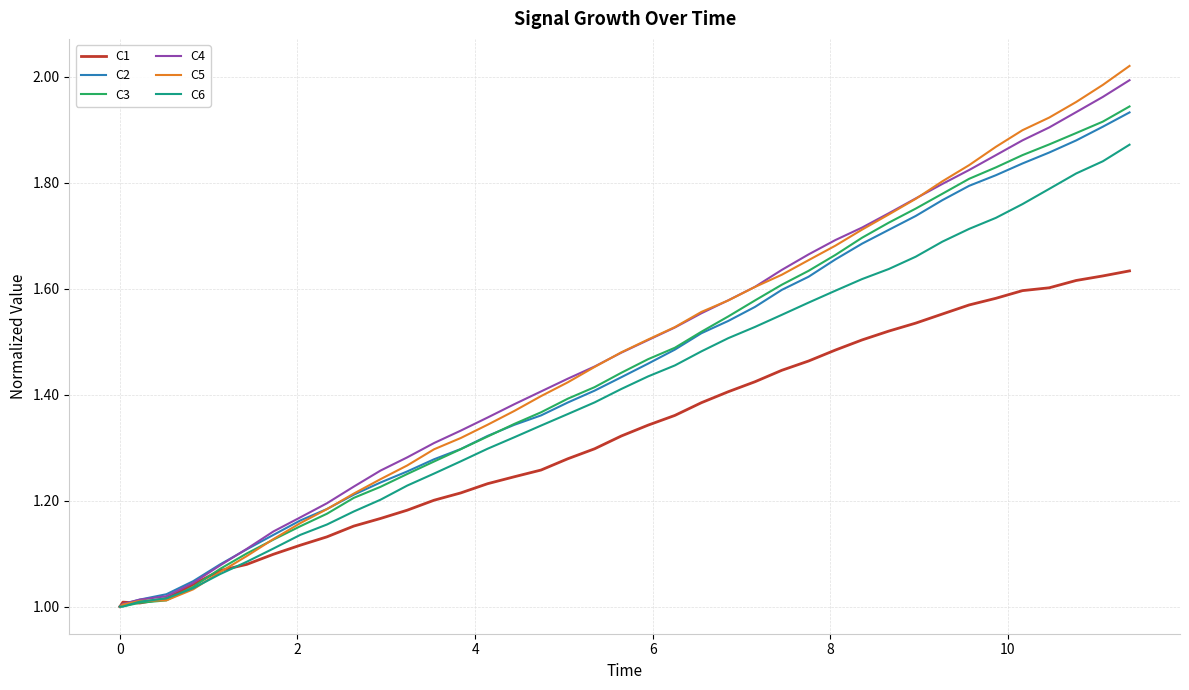

Which series has the widest spread of values?

C5